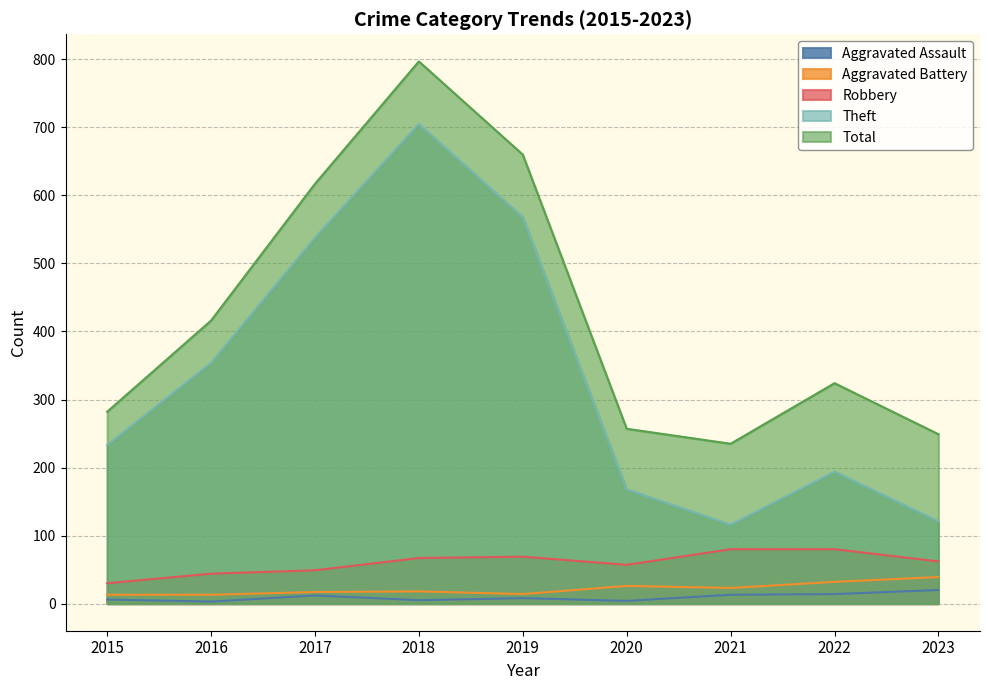

At which category does Total reach its first local peak?

2018